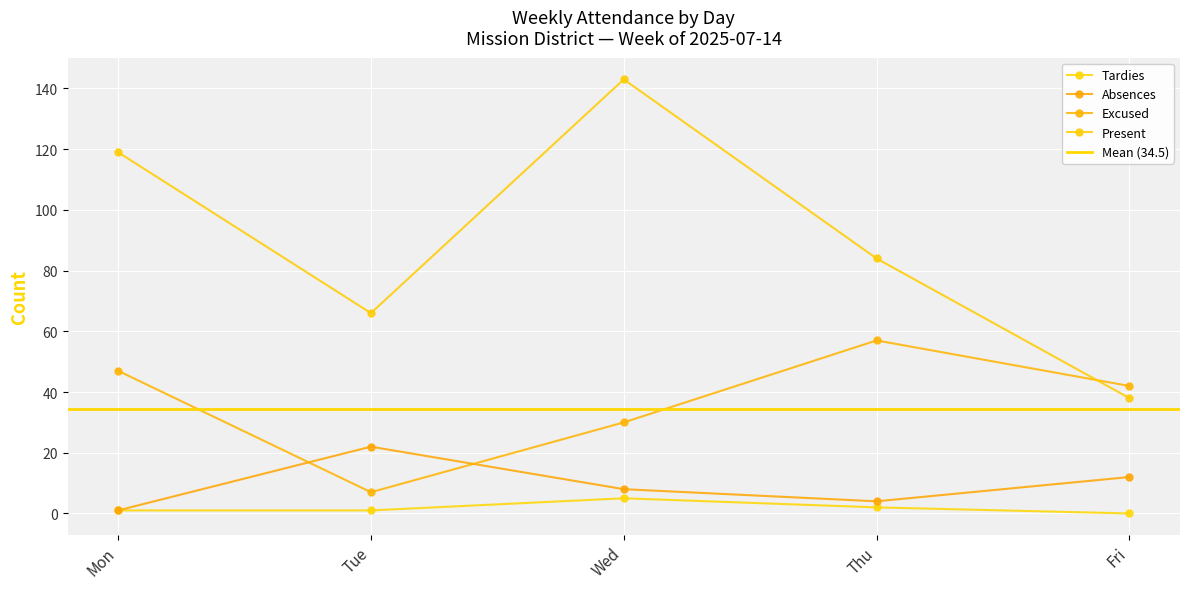

What is the difference between the Tardies values at Mon and Thu?

1